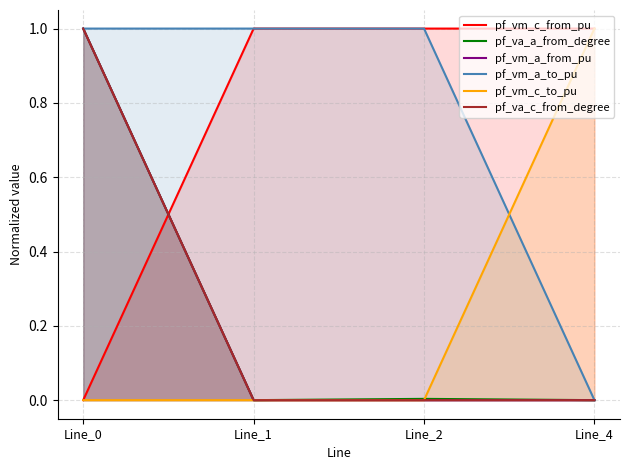

Reading right to left, list all the values displayed in this chart.

pf_vm_c_from_pu: 1.0	1.0	1.0	0.0
pf_va_a_from_degree: 0.0	0.0	0.0	1.0
pf_vm_a_from_pu: 0.0	0.0	0.0	1.0
pf_vm_a_to_pu: 0.0	1.0	1.0	1.0
pf_vm_c_to_pu: 1.0	0.0	0.0	0.0
pf_va_c_from_degree: 0.0	0.0	0.0	1.0